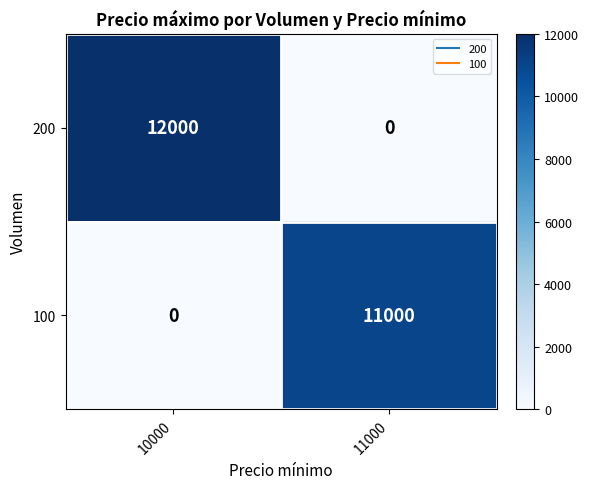

Which series has the widest spread of values?

200